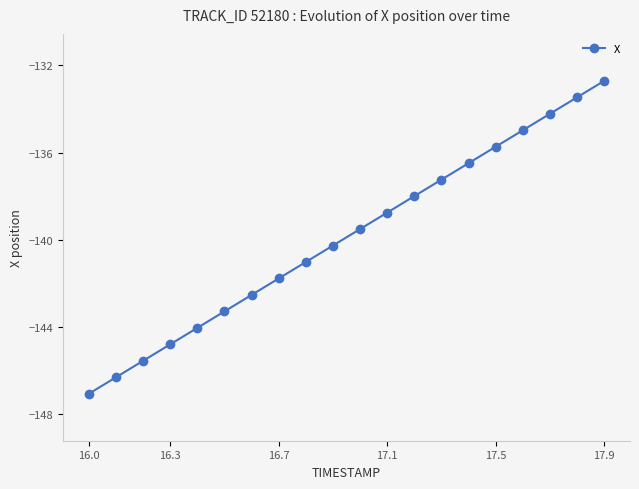

What is the sum of all values?

-2797.7